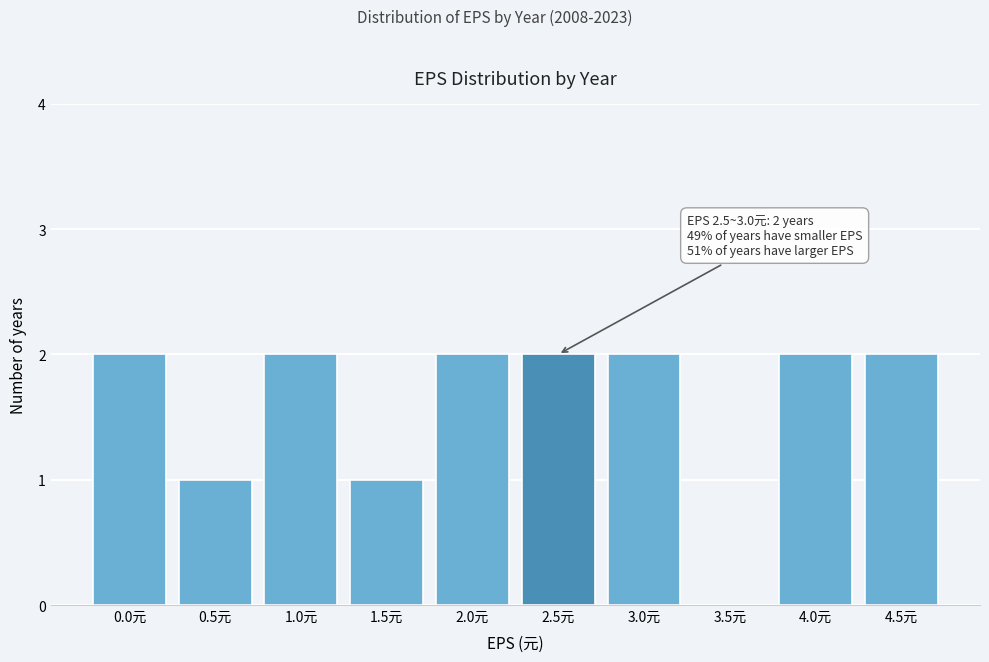

Reading right to left, extract all data points from this chart.

4.5元=2	4.0元=2	3.5元=0	3.0元=2	2.5元=2	2.0元=2	1.5元=1	1.0元=2	0.5元=1	0.0元=2